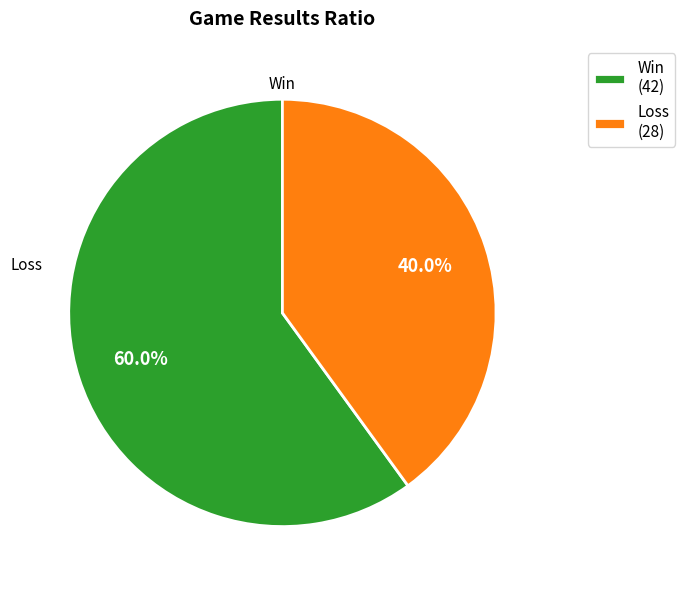

How many slices are in this pie chart?

2